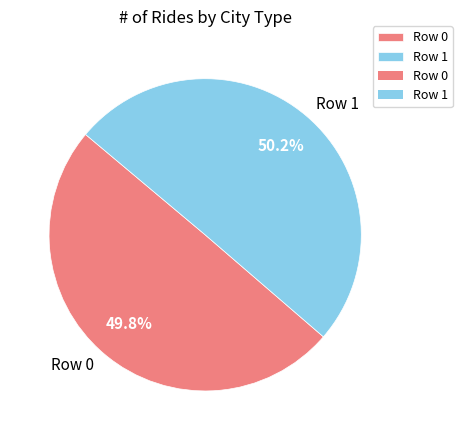

What is the ratio of the value at Row 0 to the value at Row 1?

1.0